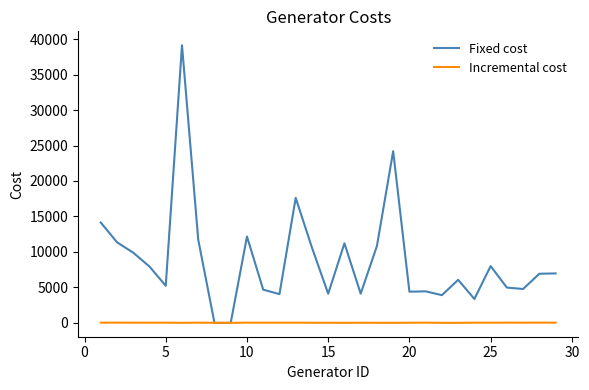

Which series has the largest range (max minus min)?

Fixed cost